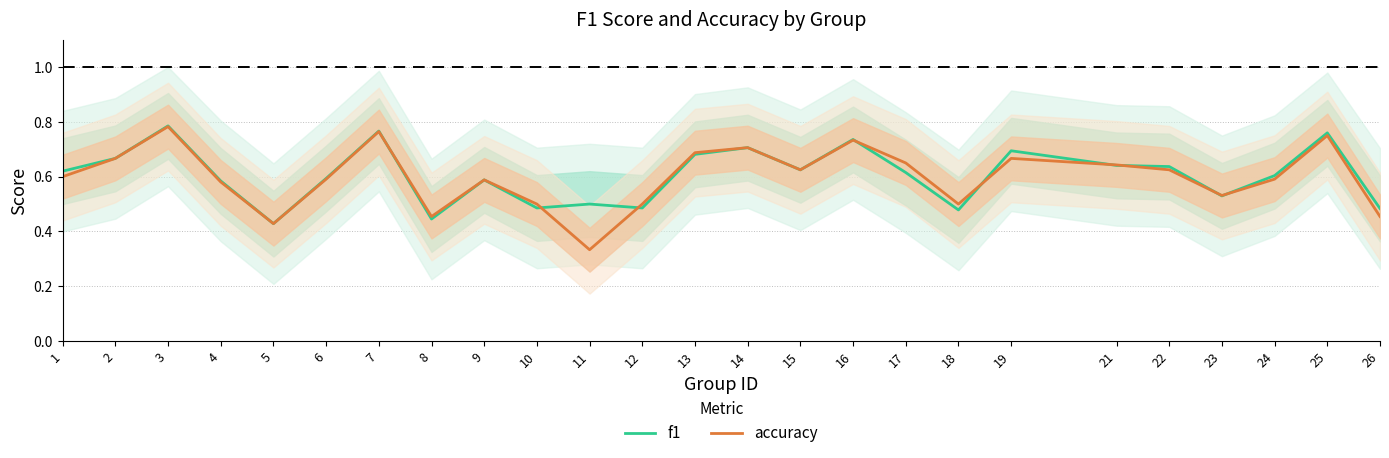

Rank the series by their average value, from lowest to highest.

accuracy, f1